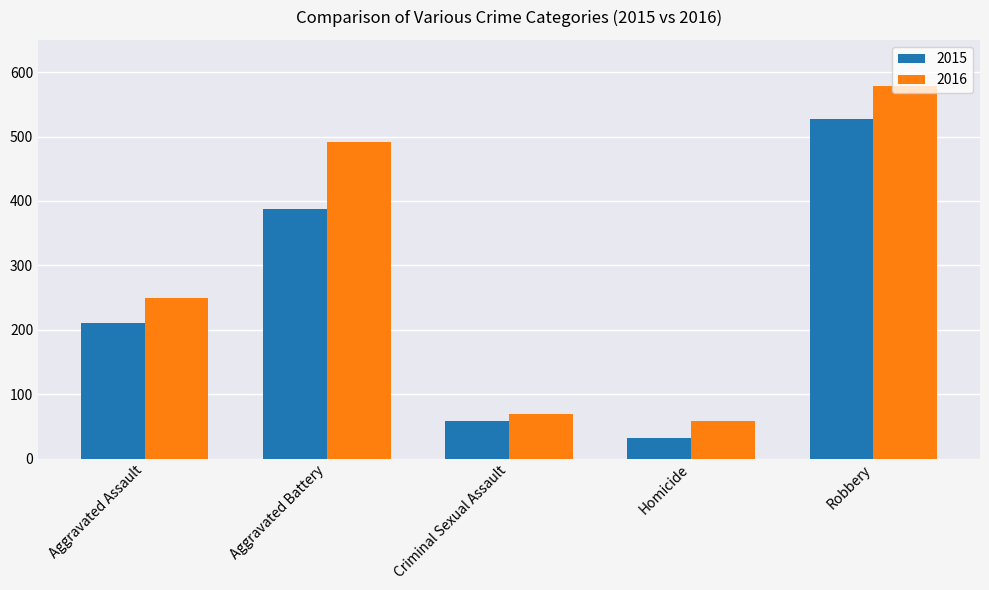

The value of 2016 at Aggravated Battery is 737. True or false?

False